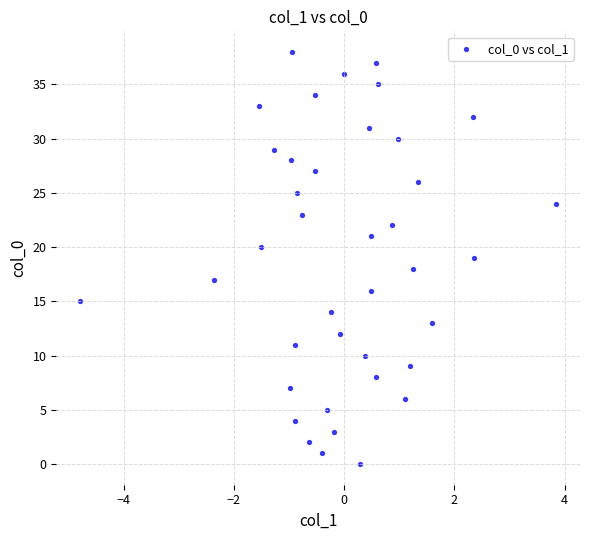

What is the range of Y values (max minus min)?

38